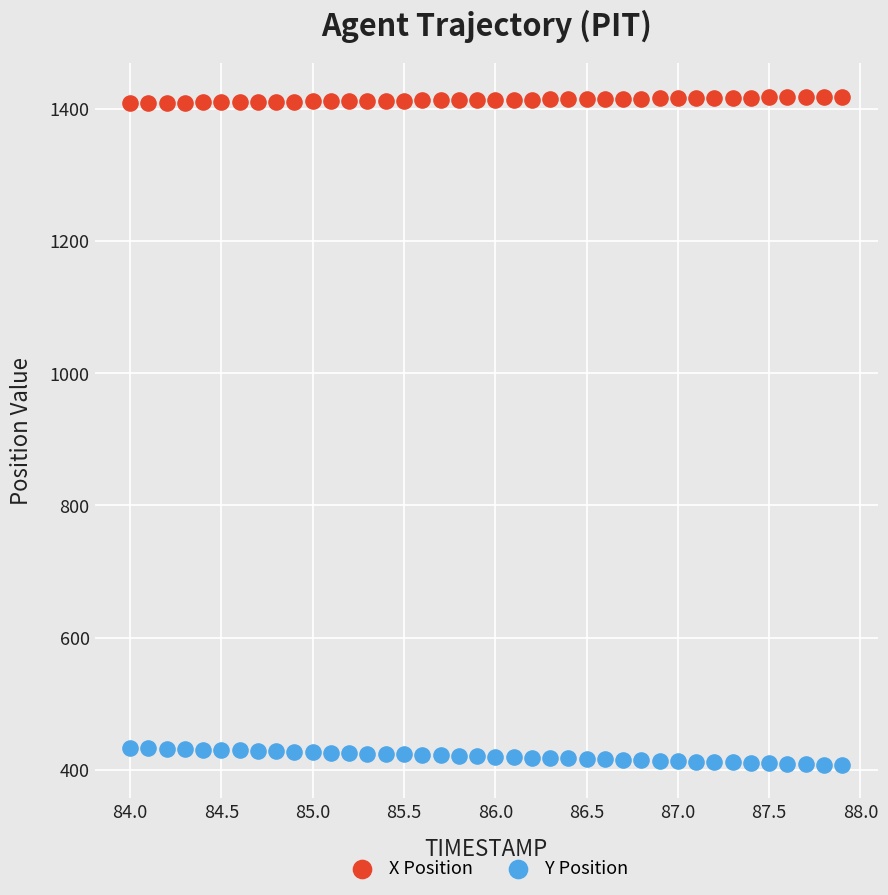

Across all data points, what is the range of Y values (max minus min)?

1010.5